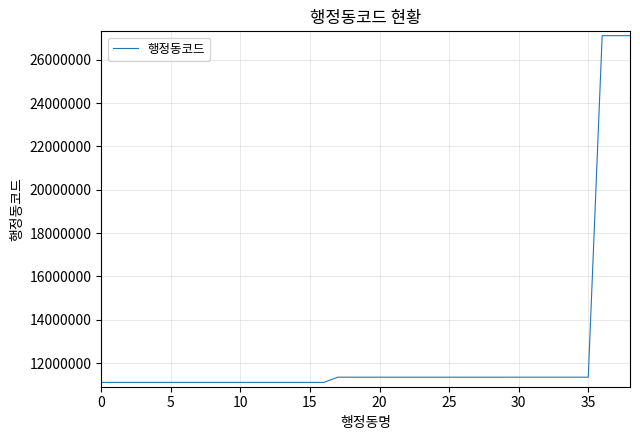

What is the difference between the maximum and minimum values?

16000050